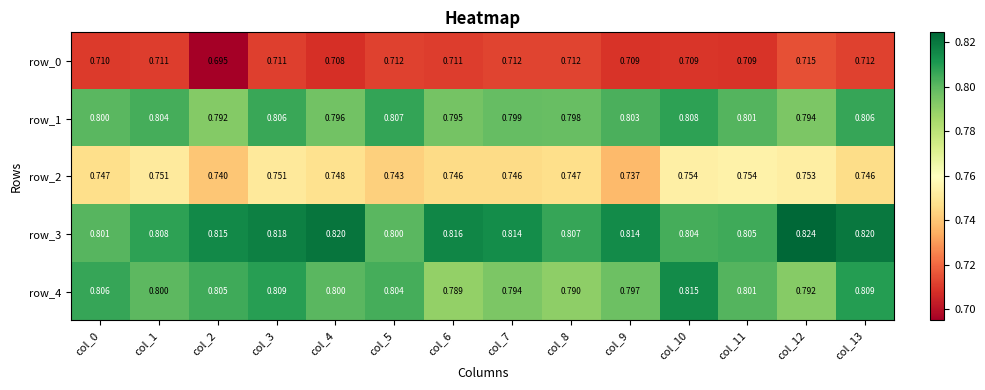

What is the minimum value for row_4?

0.8